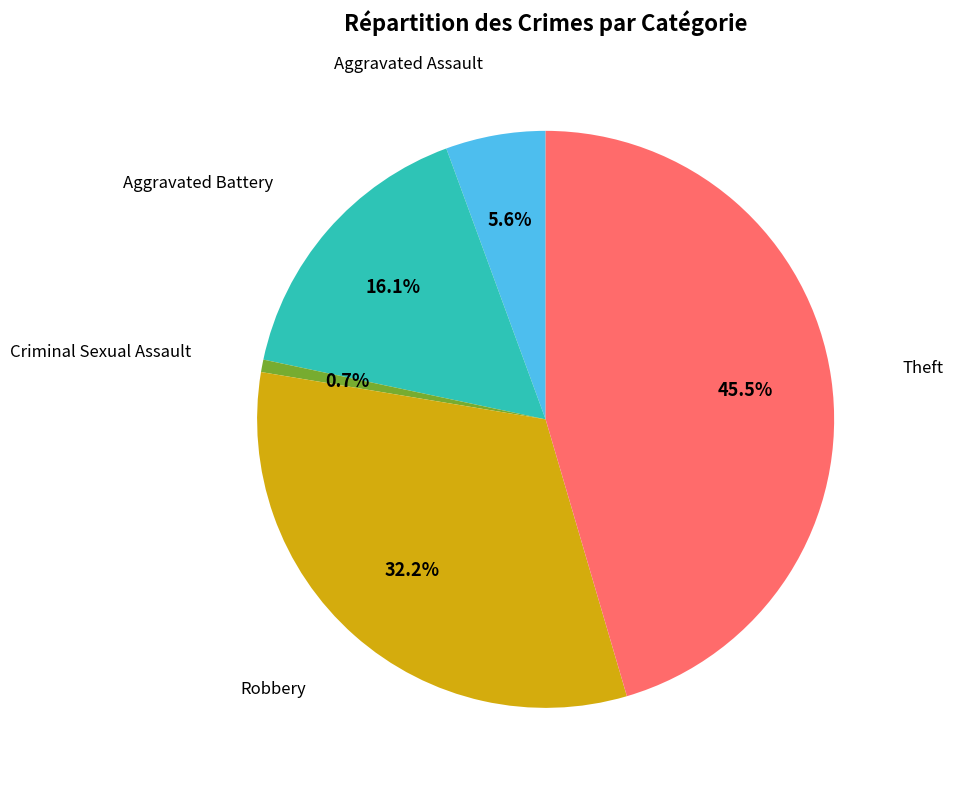

Which category has the biggest portion of the pie?

Theft